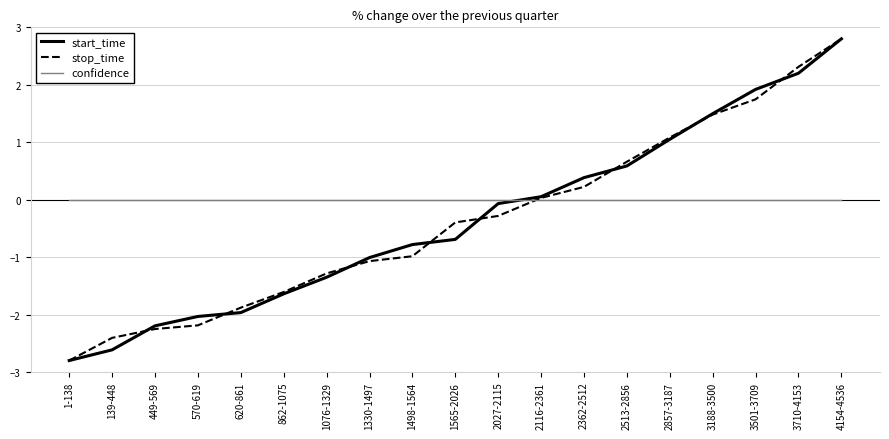

What position from the left is 620-861?

5